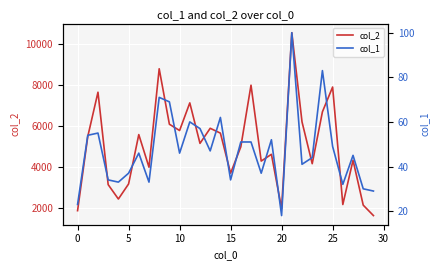

How many interior local valleys does the col_1 series have?

9